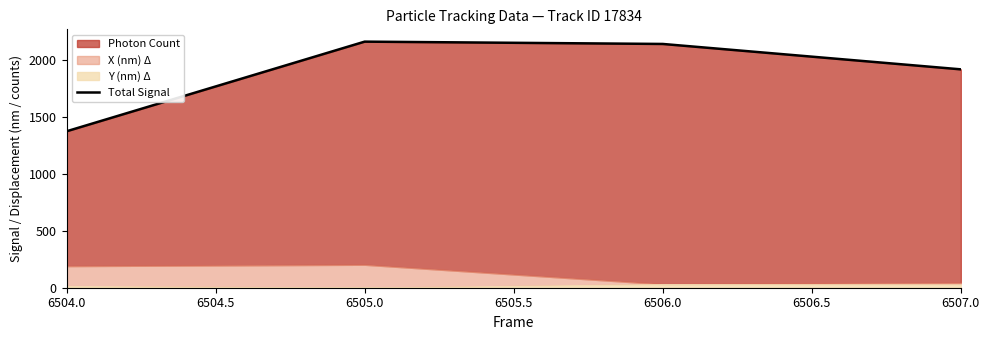

Reading left to right, extract all data points from this chart.

1374.8	2162.8	2142.4	1919.3